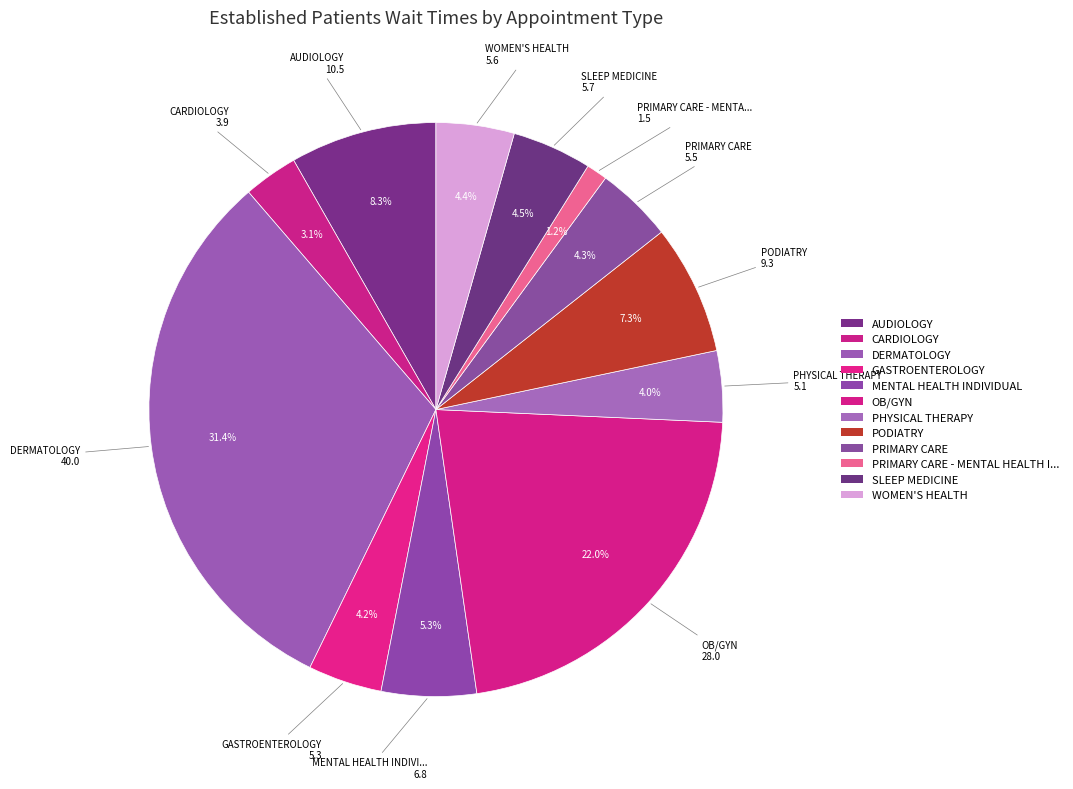

What is the smallest slice in the pie chart?

PRIMARY CARE - MENTAL HEALTH INTEGRATED